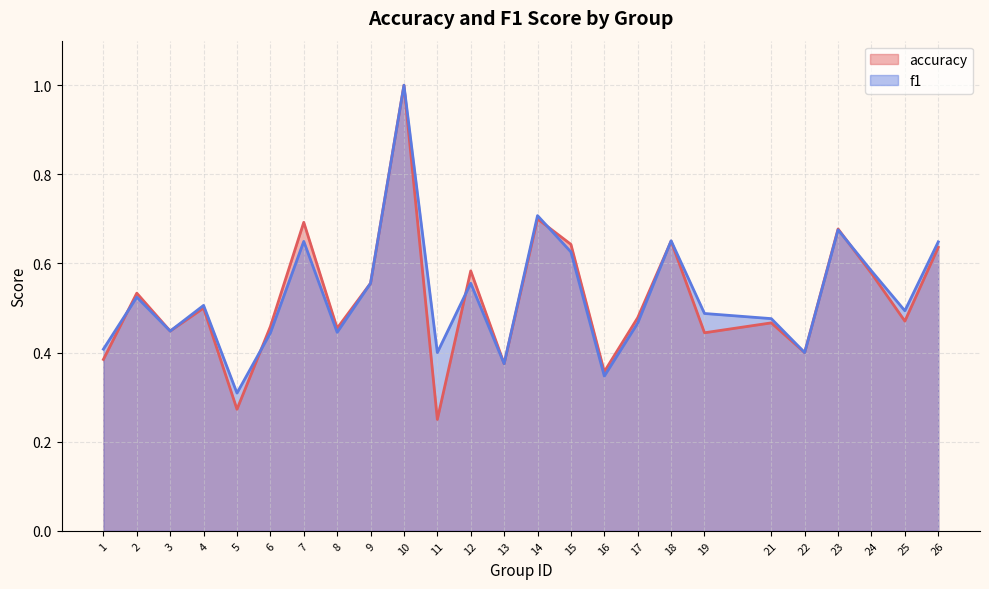

Does the chart have visible grid lines?

Yes